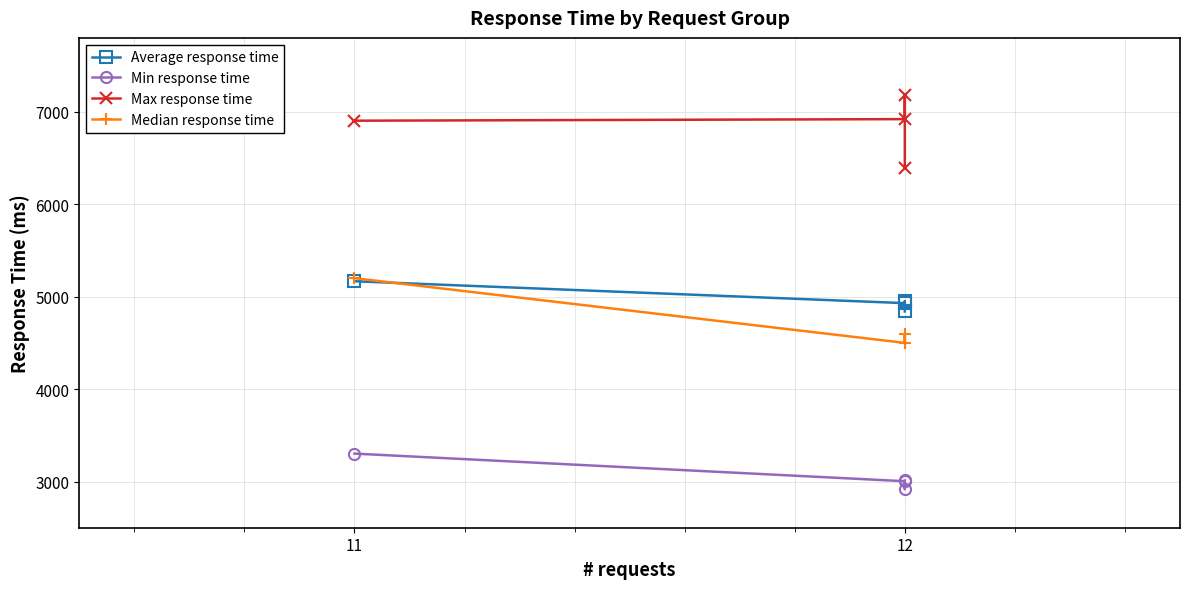

Rank the series at 12 from lowest to highest value.

Min response time, Median response time, Average response time, Max response time